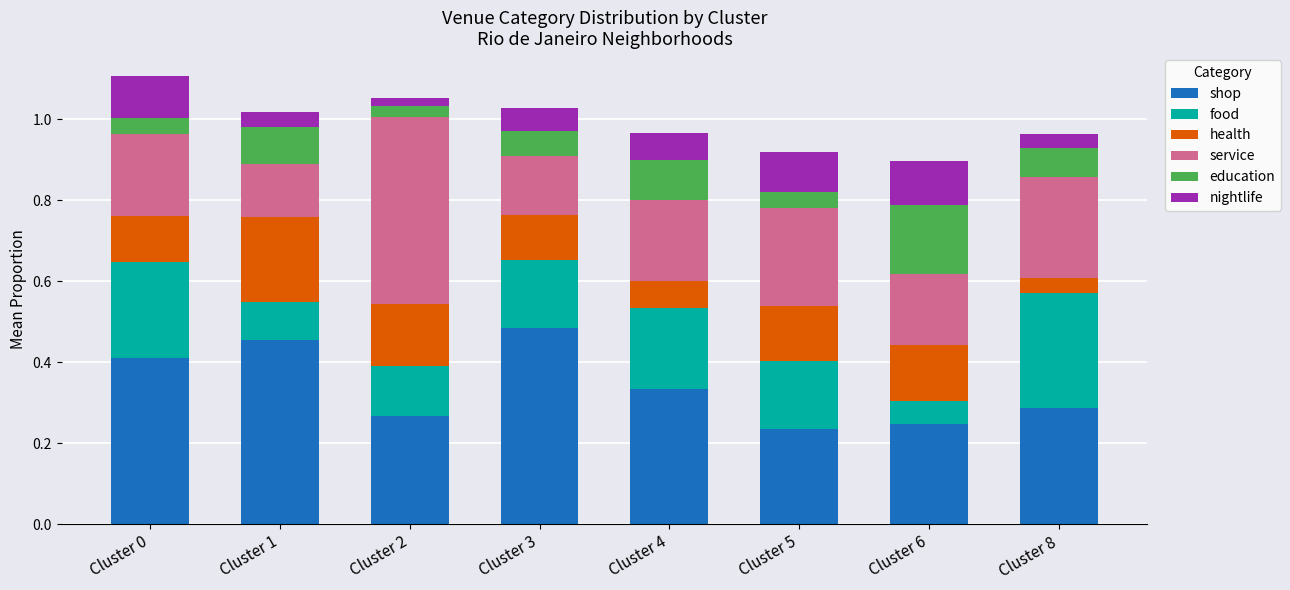

The value of shop at Cluster 8 is 0.4. True or false?

False